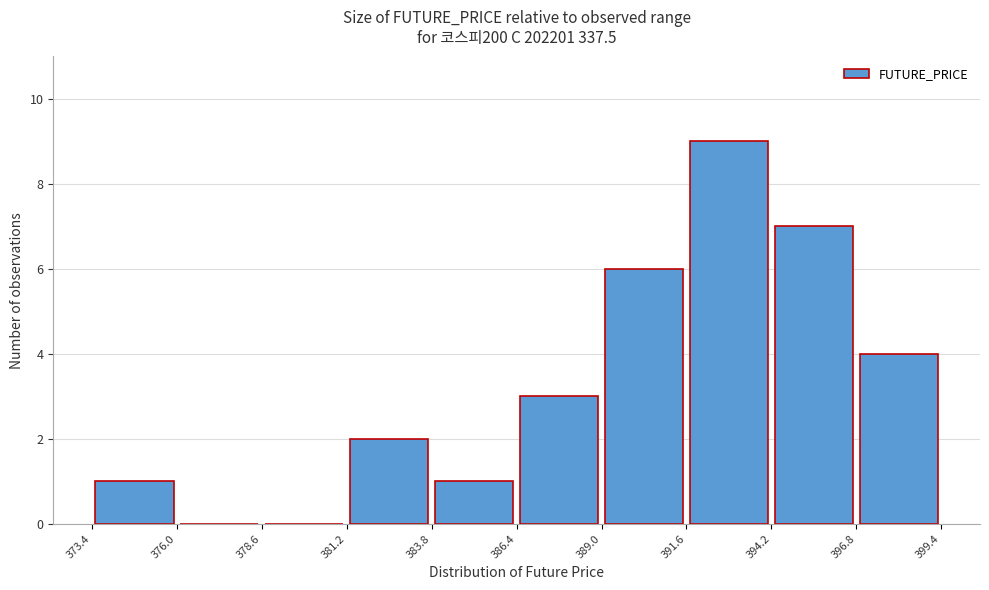

What is the height of the bar covering 381.2 to 383.8 on the x-axis? The values are not printed on the chart, so give them approximately, as read against the axis.

2